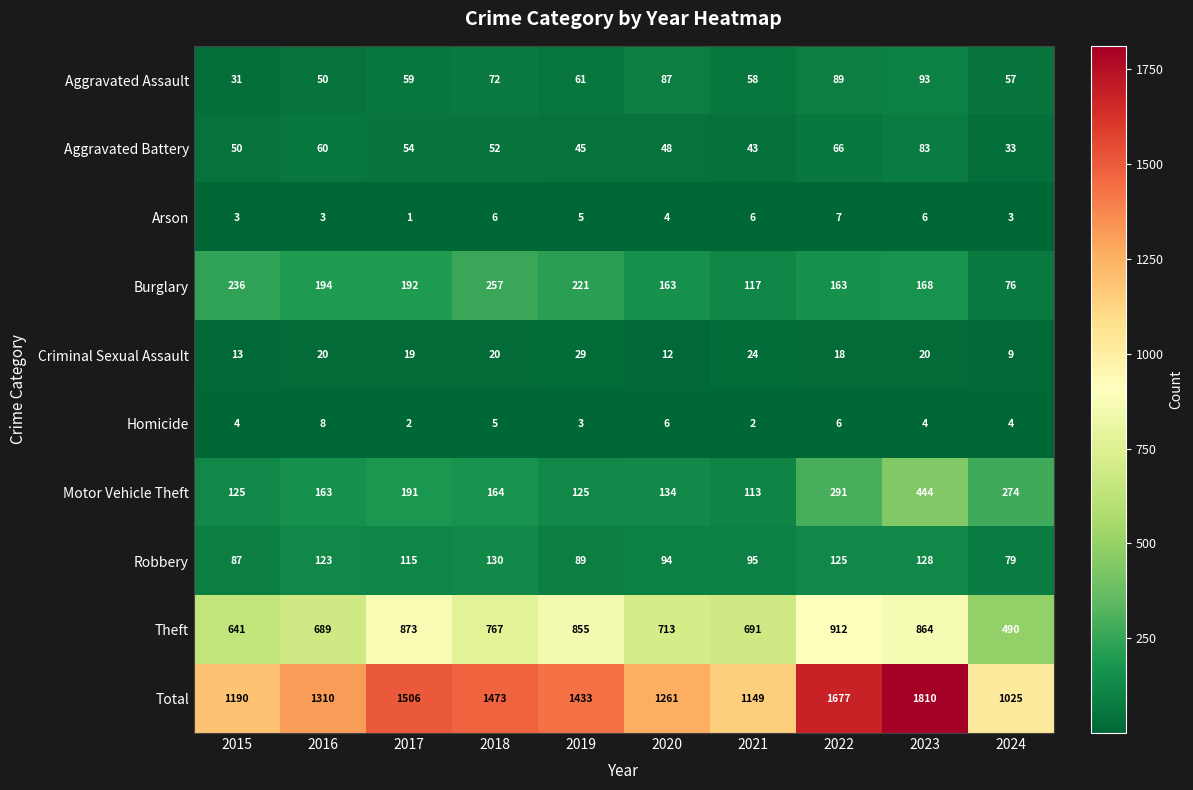

Which series has the largest range (max minus min)?

Total